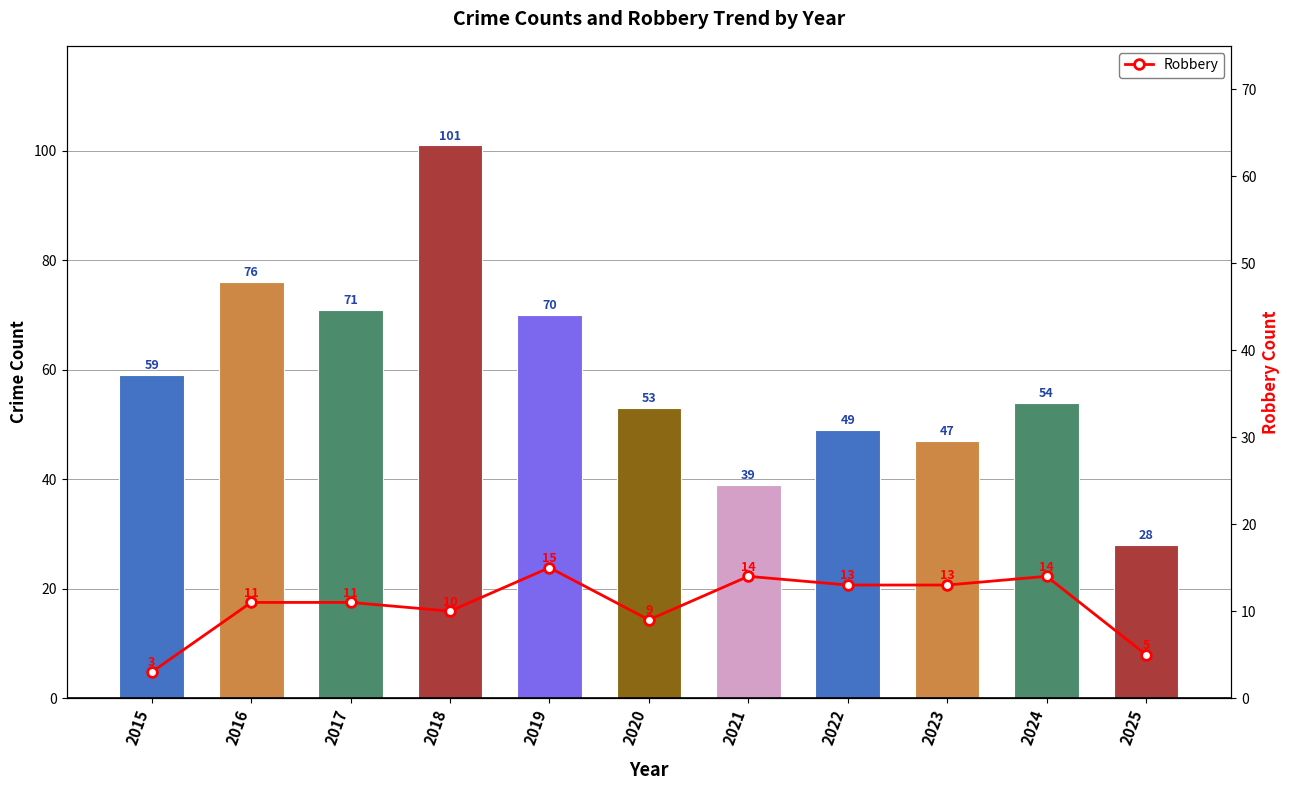

List the series in order of their overall mean, highest first.

Total Crimes, Robbery